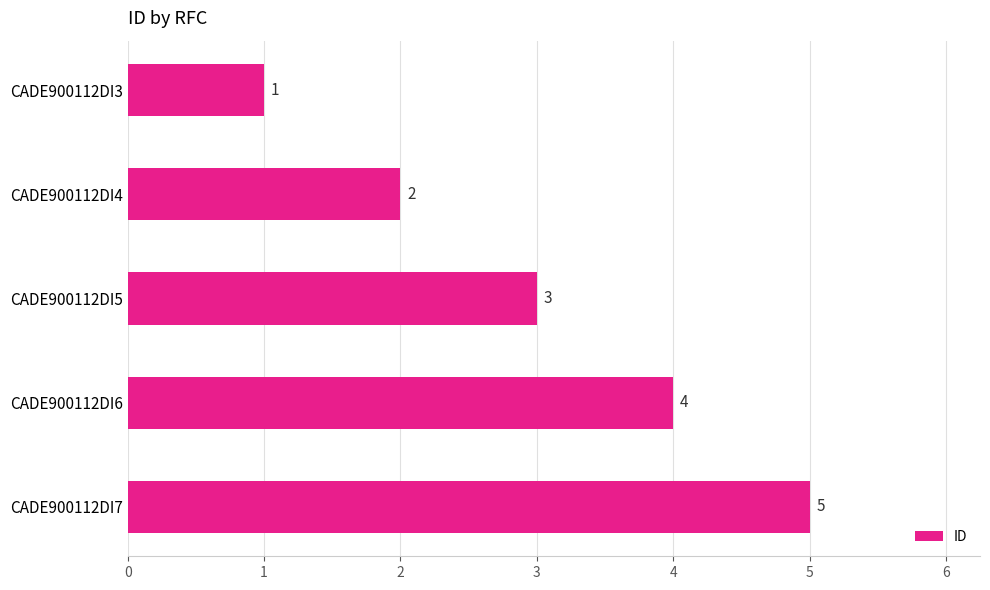

What is the difference between the maximum and minimum values?

4